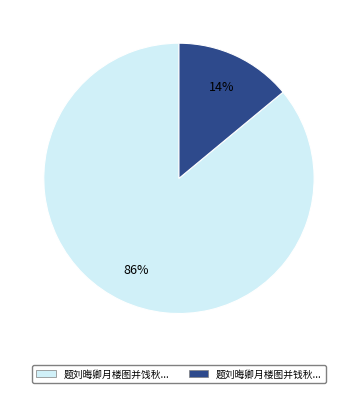

Does any single category account for the majority?

Yes